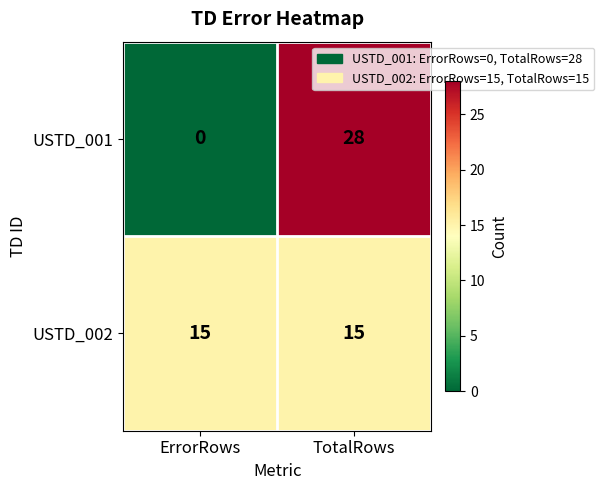

Reading left to right, what are all the values shown in this chart?

USTD_001: ErrorRows=0	TotalRows=28
USTD_002: ErrorRows=15	TotalRows=15